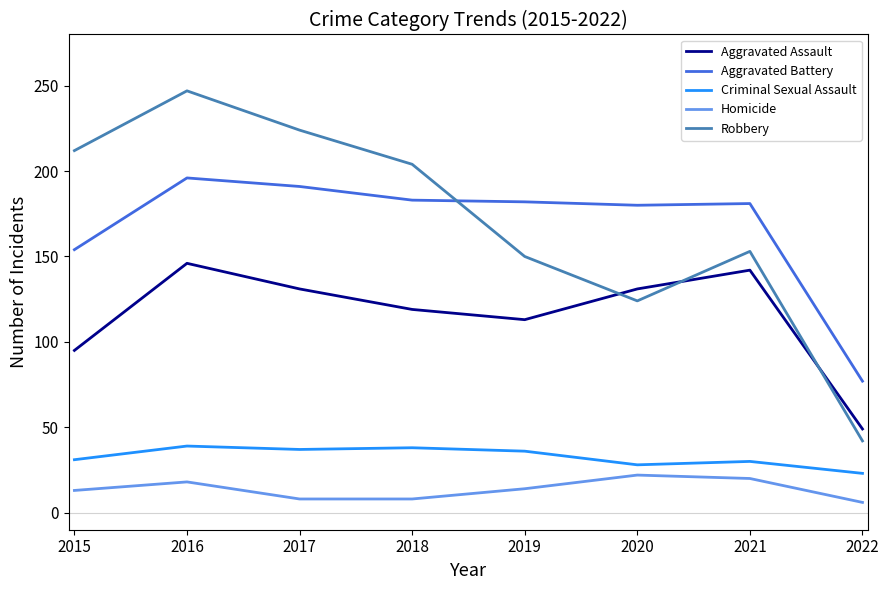

Does the chart have visible grid lines?

No